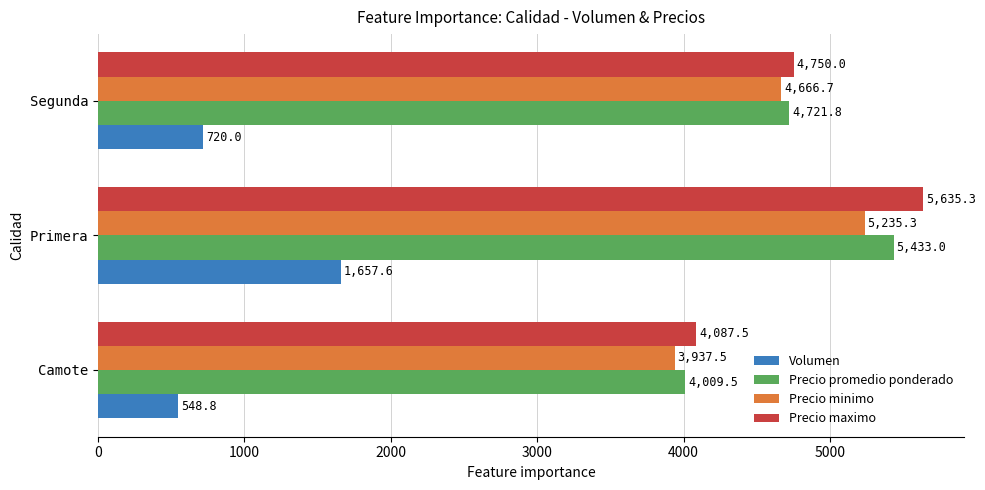

What is the sum of all Precio maximo values?

14472.8